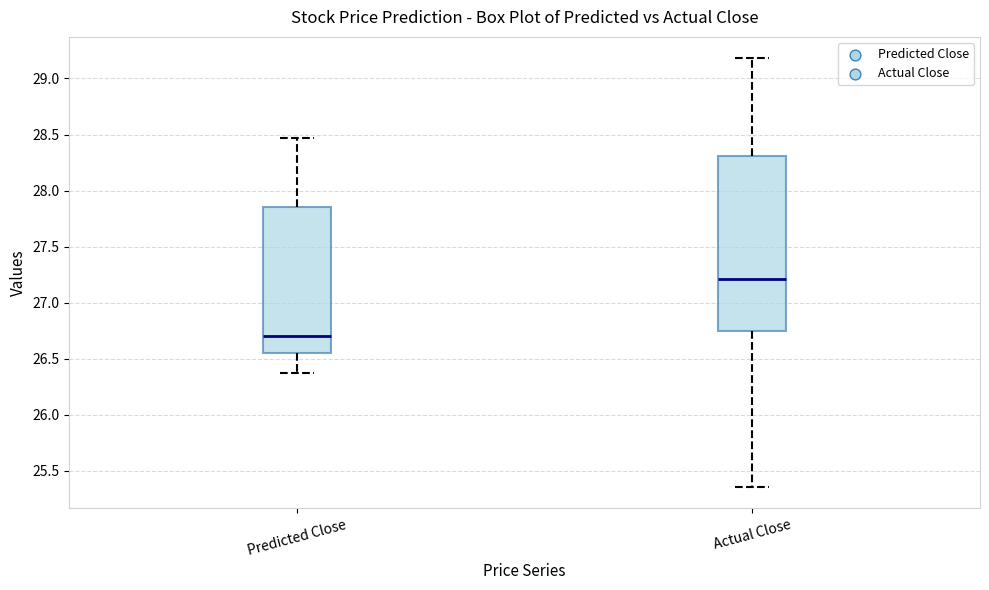

Reading left to right, transcribe this box plot: for each box, give where its median line is, the range the box spans, and where its two whiskers end, as read against the y-axis. The values are not printed on the chart, so give them approximately, as read against the axis.

Predicted Close: median 26.70, box 26.55 to 27.85, whiskers 26.35 to 28.45
Actual Close: median 27.20, box 26.75 to 28.30, whiskers 25.35 to 29.20